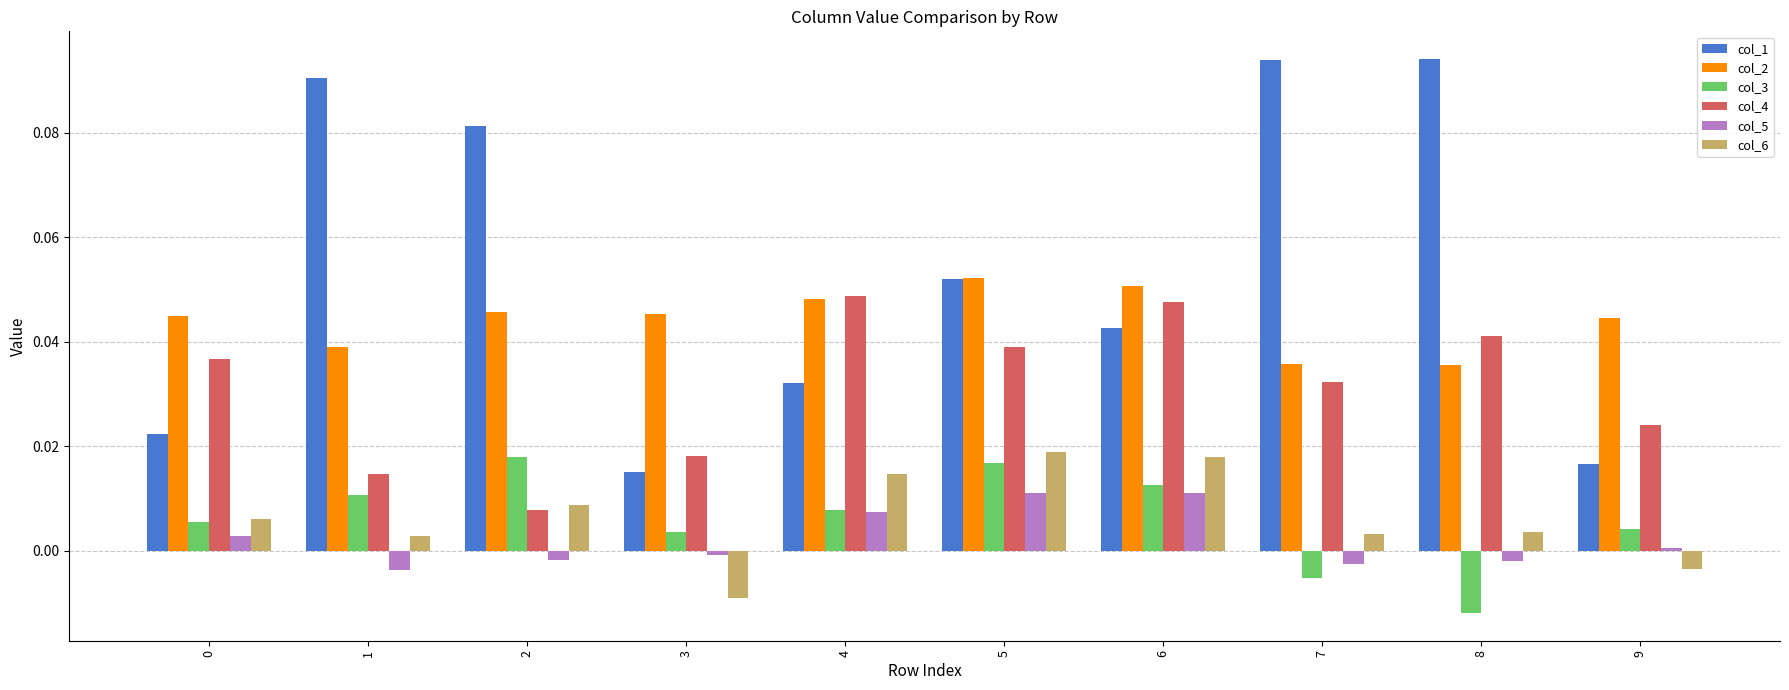

Which series changed the most between 8 and 9?

col_1